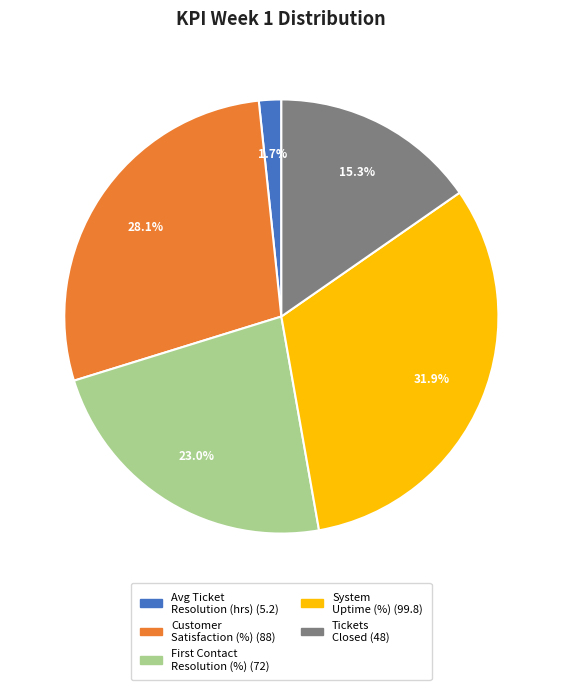

Is there a majority slice in this chart?

No